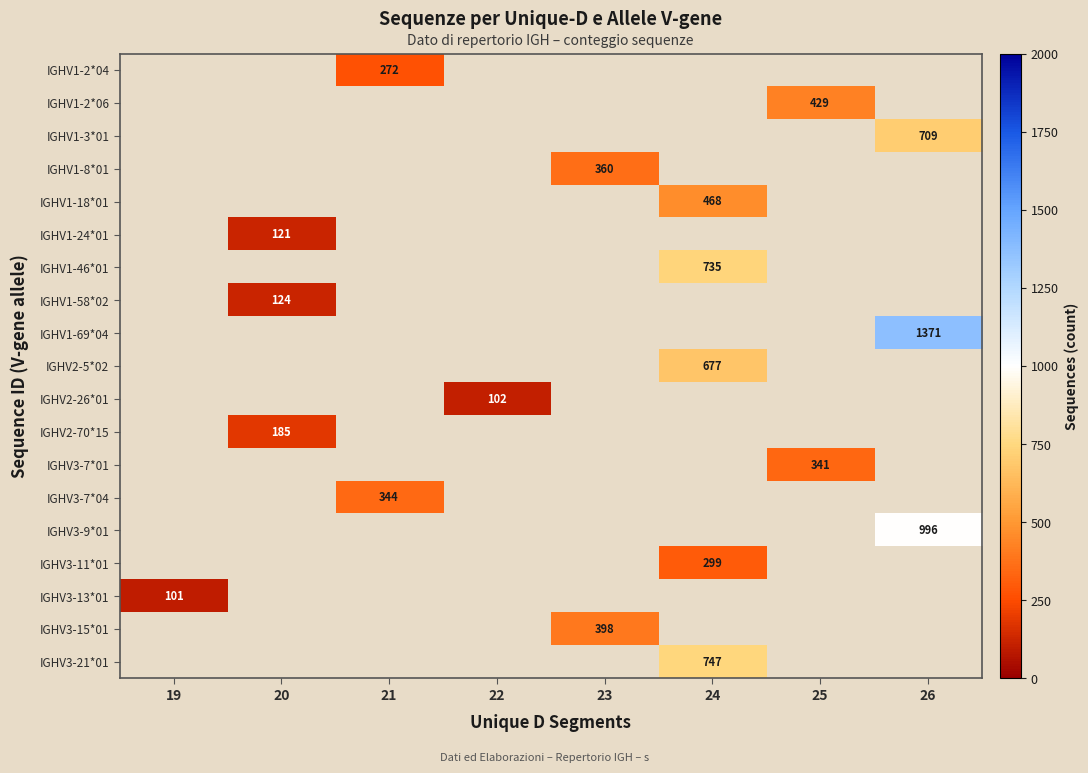

The value of IGHV3-13*01 at 19 is 169. True or false?

False